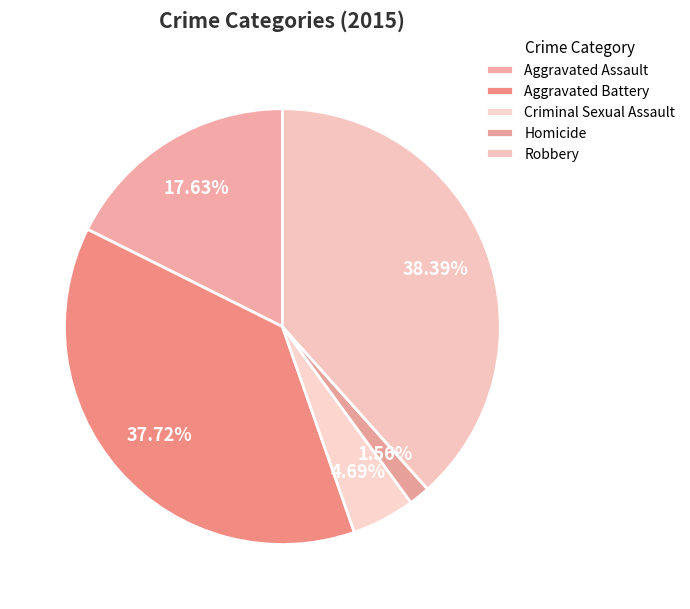

What is the change in value from Criminal Sexual Assault to Robbery?

+151